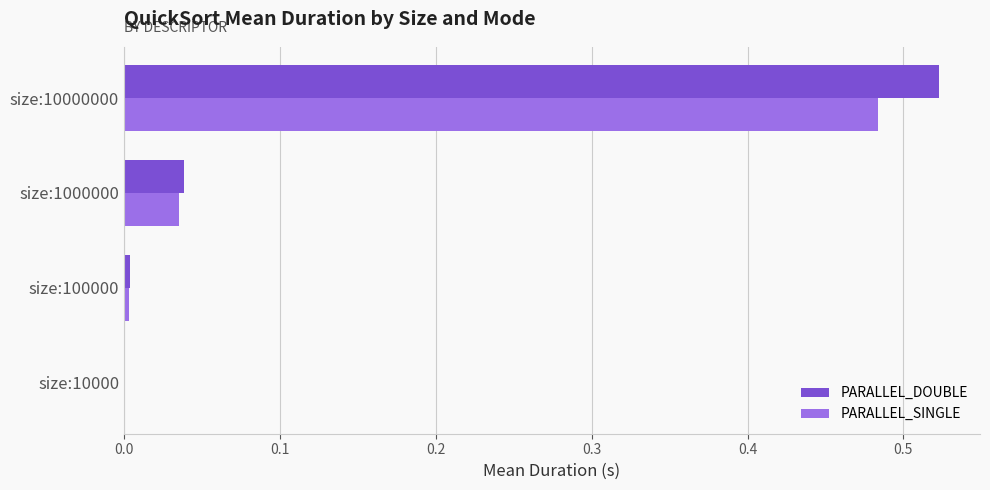

Which series changed the most between size:100000 and size:1000000?

PARALLEL_DOUBLE